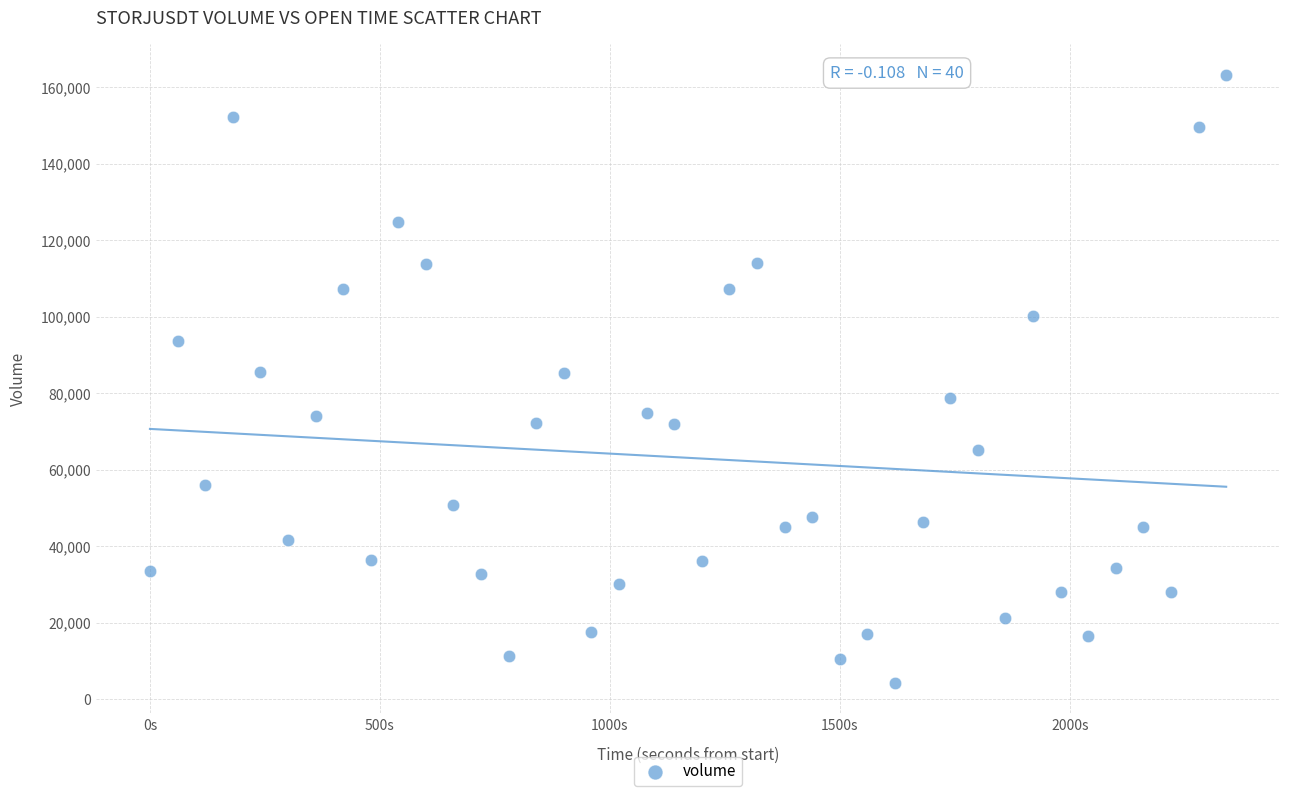

What is the range of X values (max minus min)?

2340